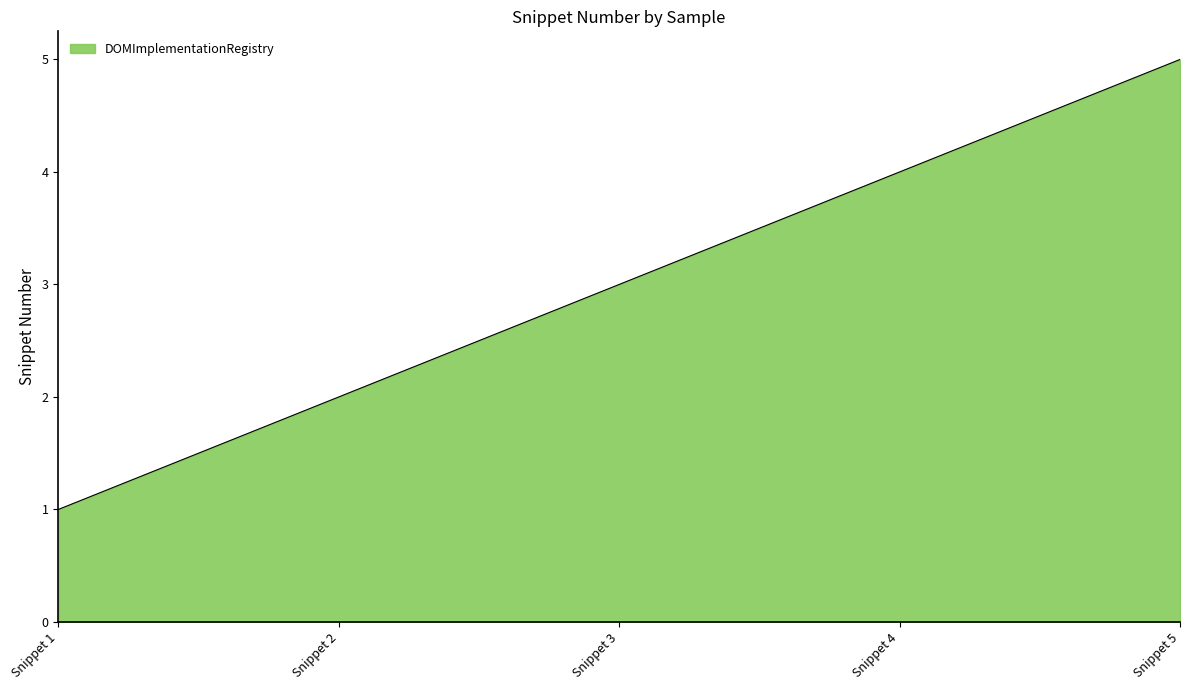

At which label is the value closest to 3?

Snippet 3